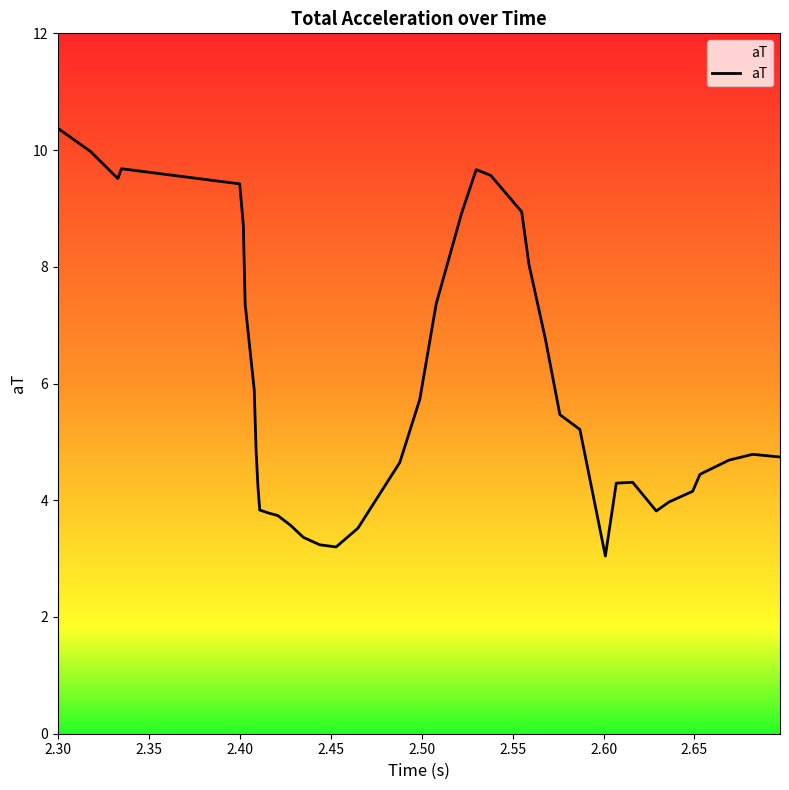

What is the greatest value displayed?

10.4